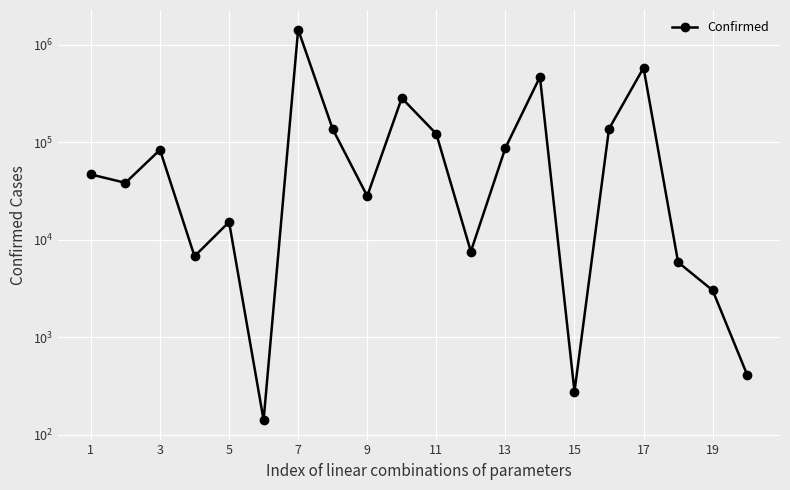

True or false: there are more than 0 points higher than both neighbors.

True